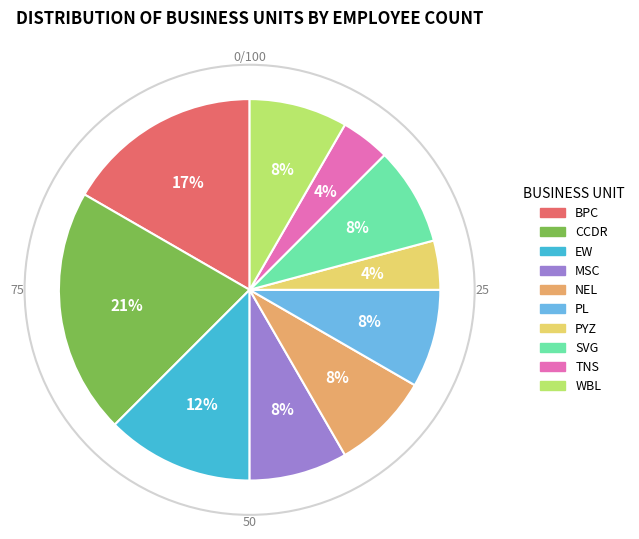

To the nearest percent, what portion does BPC represent?

17%